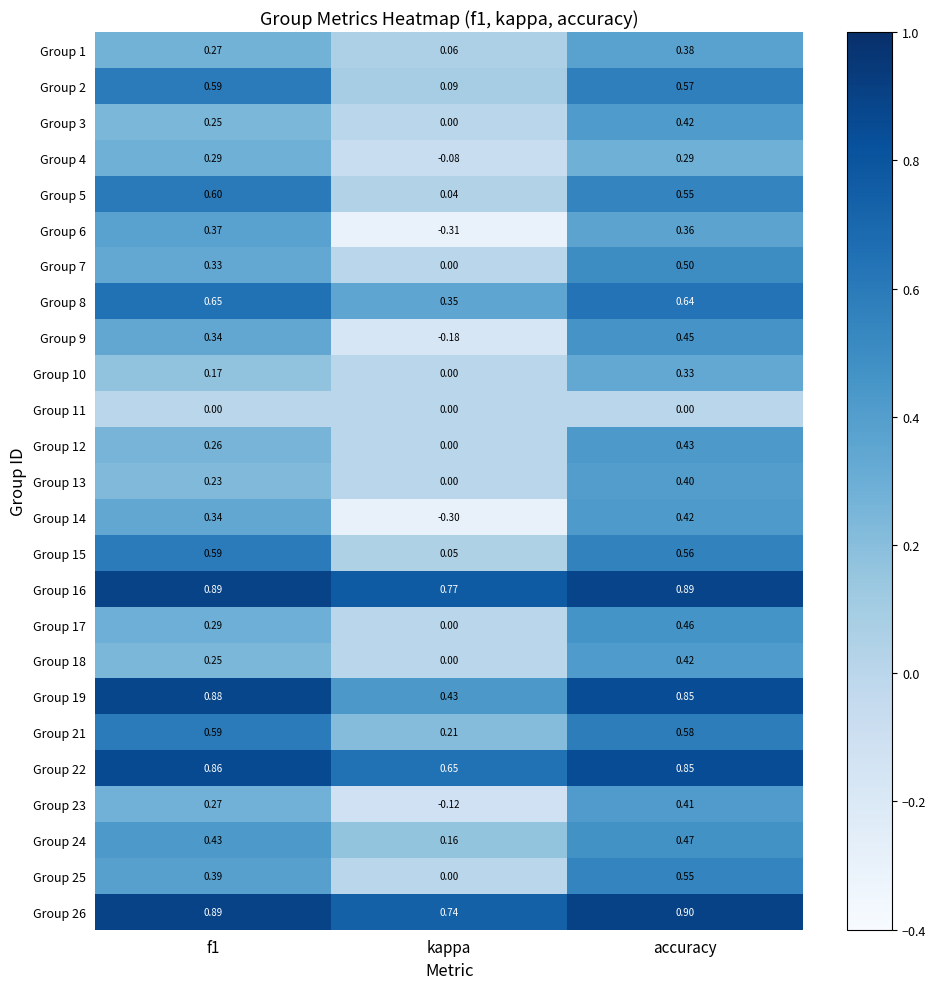

Which category has the lowest value across all series?

kappa